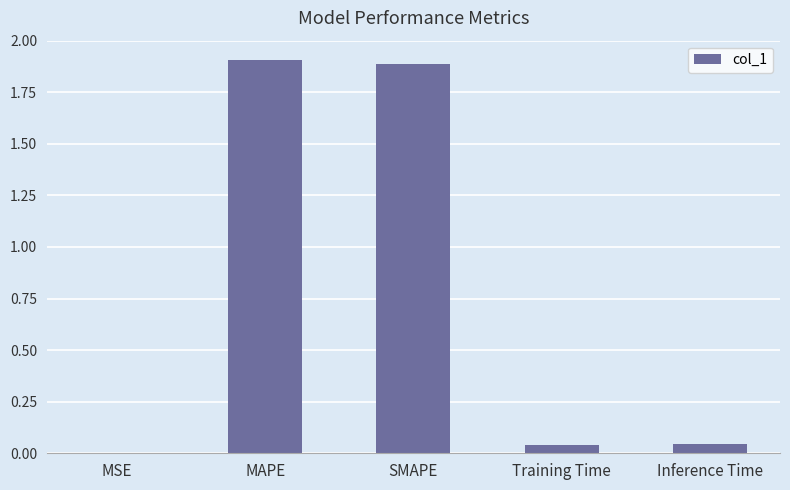

Read the value at MAPE.

1.9